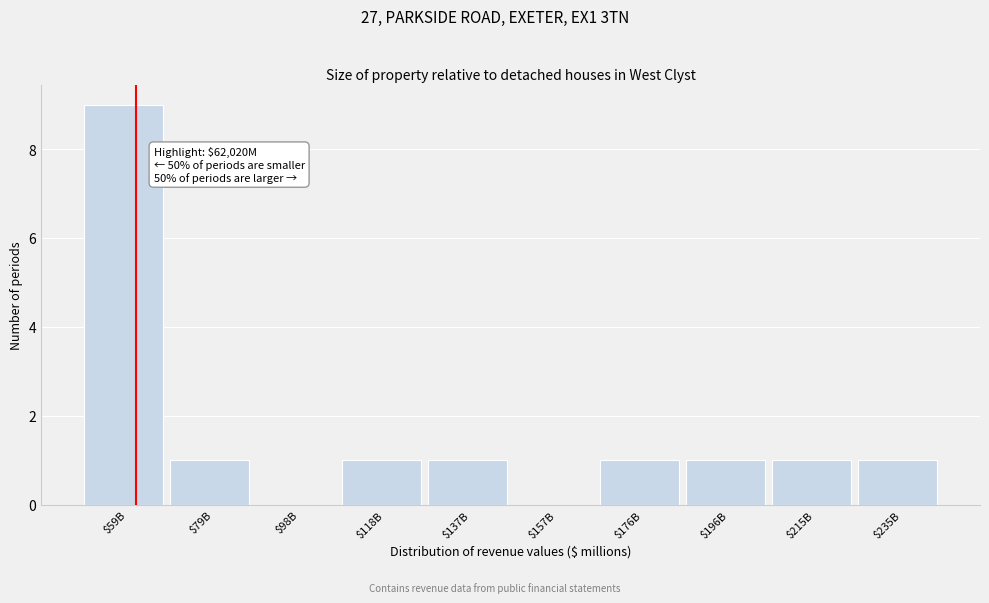

Is it true that the value at $98B is -6?

False